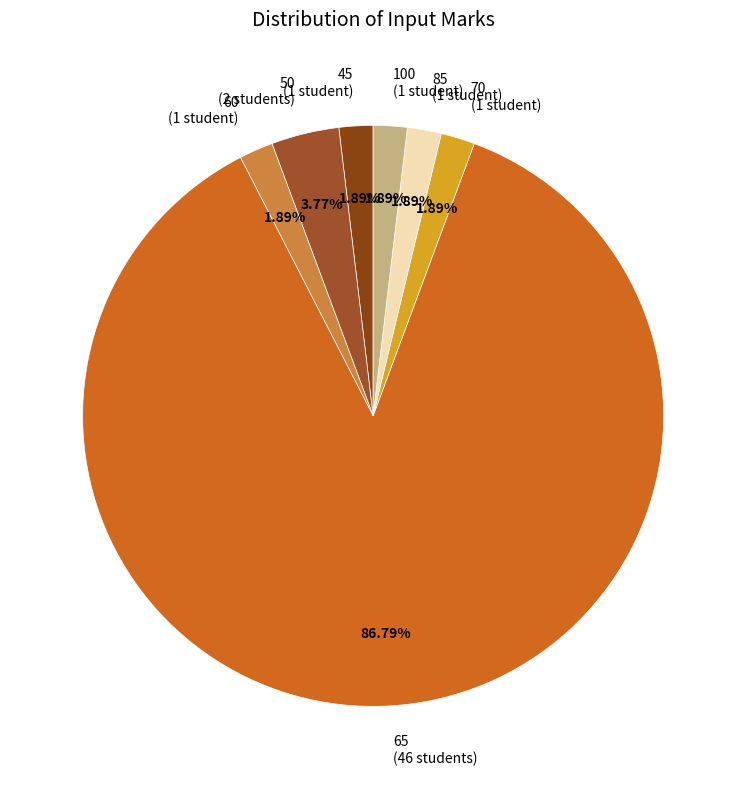

How many segments does this pie chart have?

7